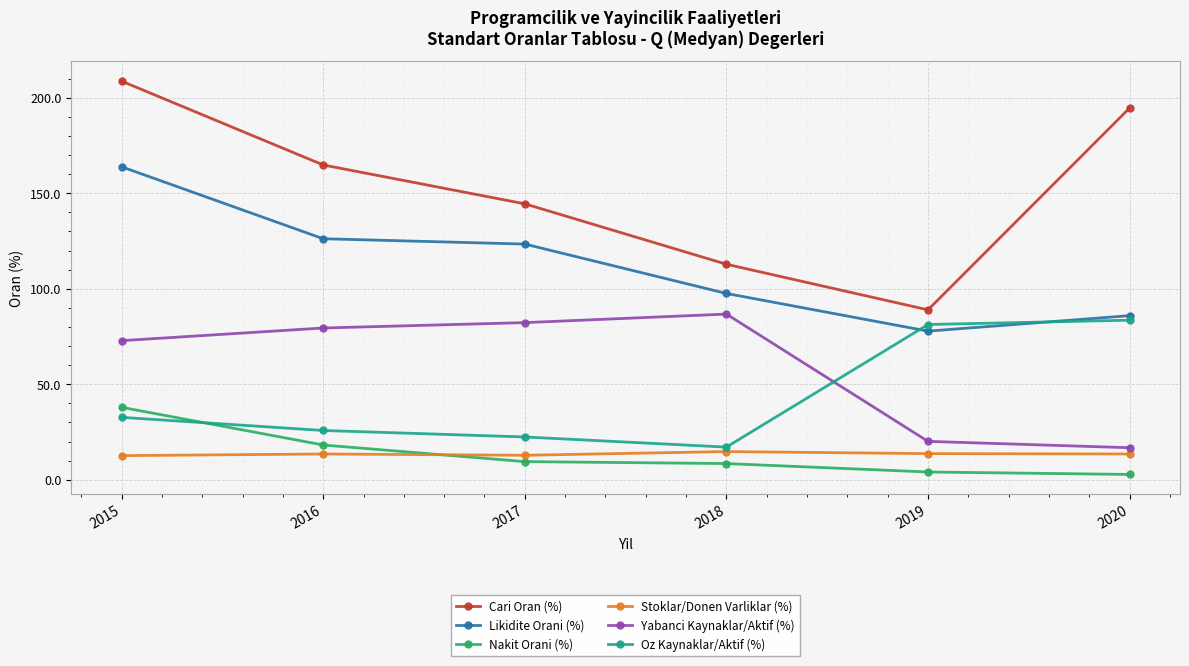

The Likidite Orani (%) series shows 38.3 at 2016. True or false?

False